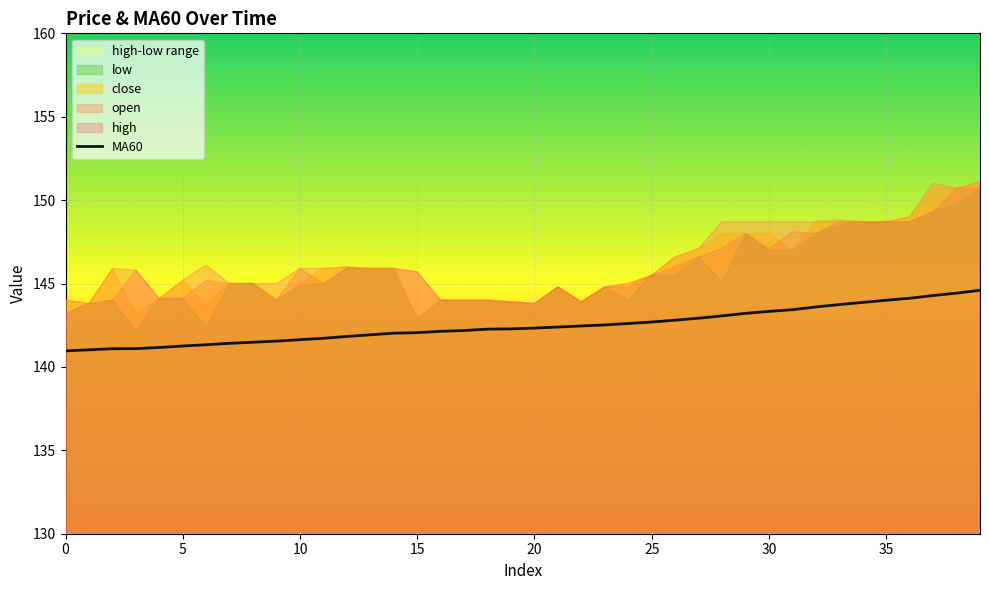

What is the value of the 17th point from the left?

142.1